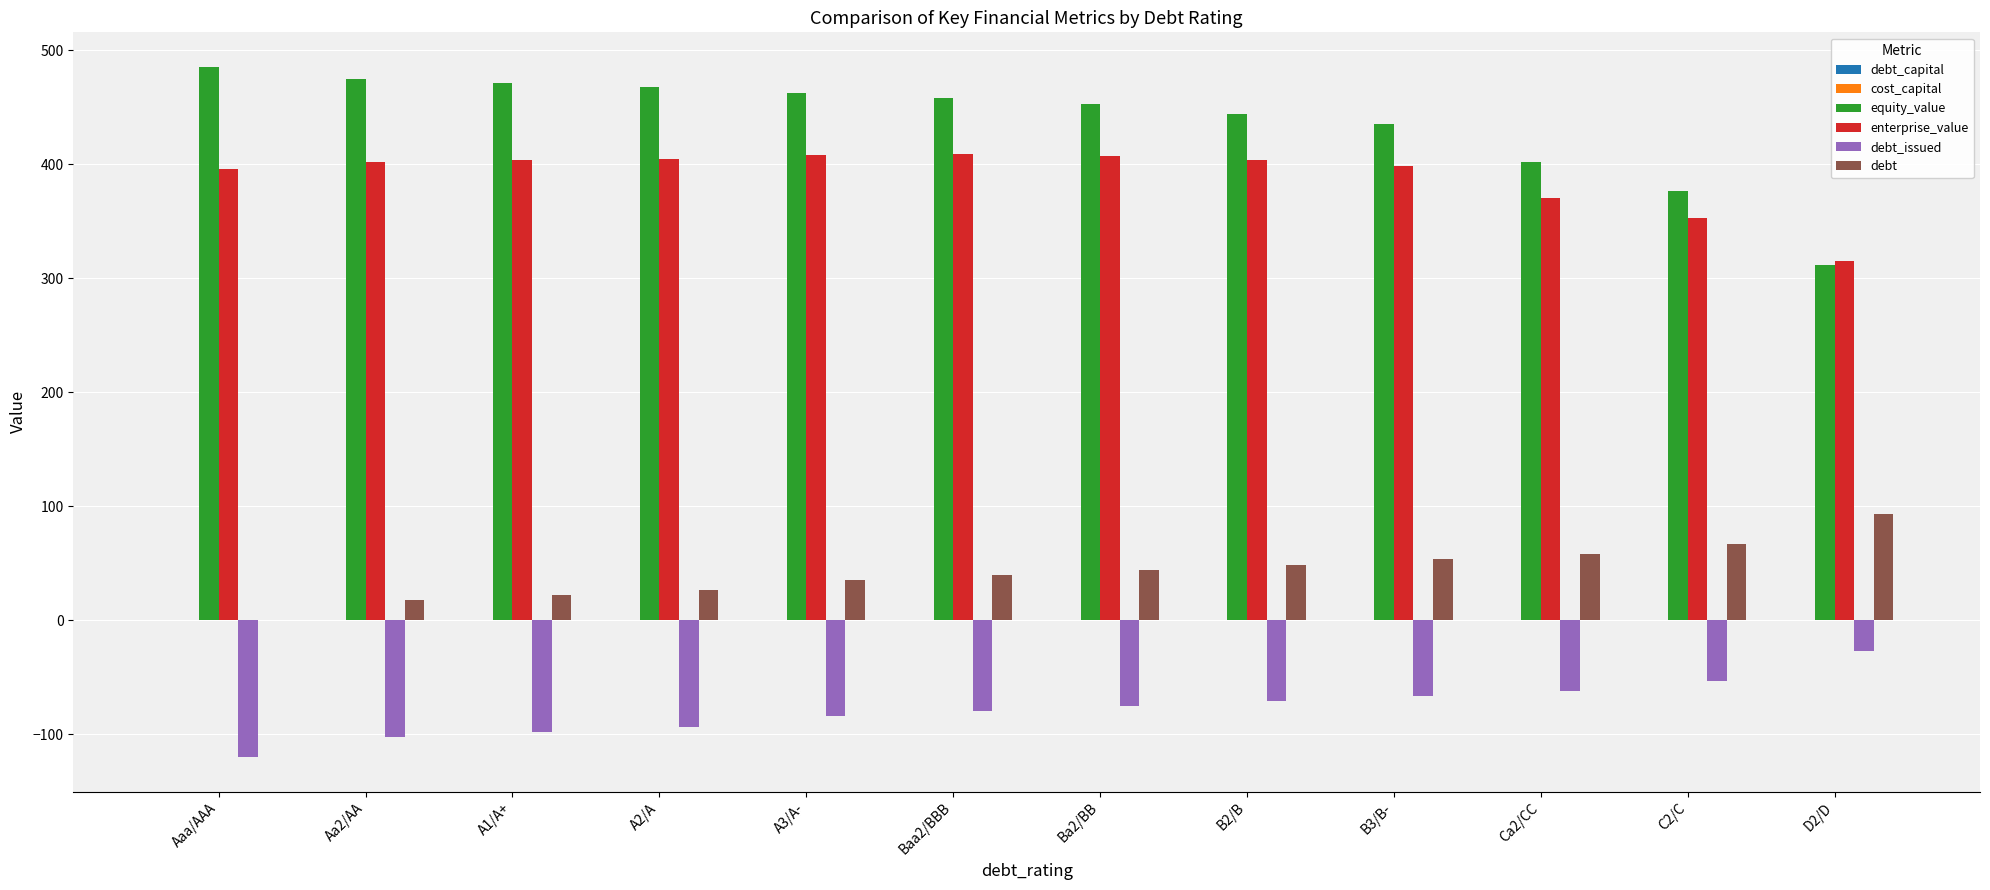

Which series has the largest total across all categories?

equity_value